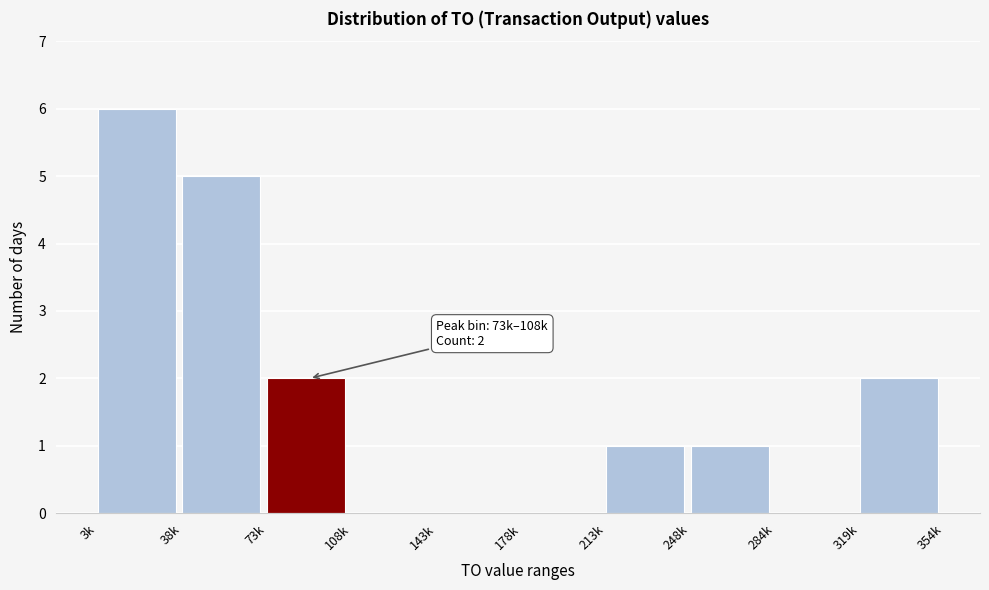

Reading right to left, list all the values displayed in this chart.

319k=2	284k=0	248k=1	213k=1	178k=0	143k=0	108k=0	73k=2	38k=5	3k=6